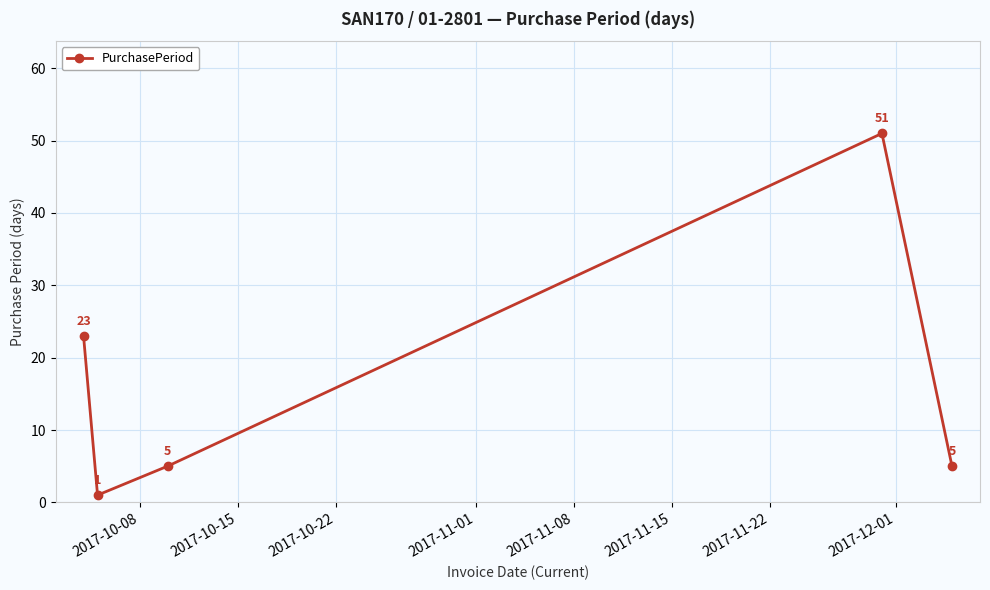

True or false: the data has more than 0 interior local peaks.

True